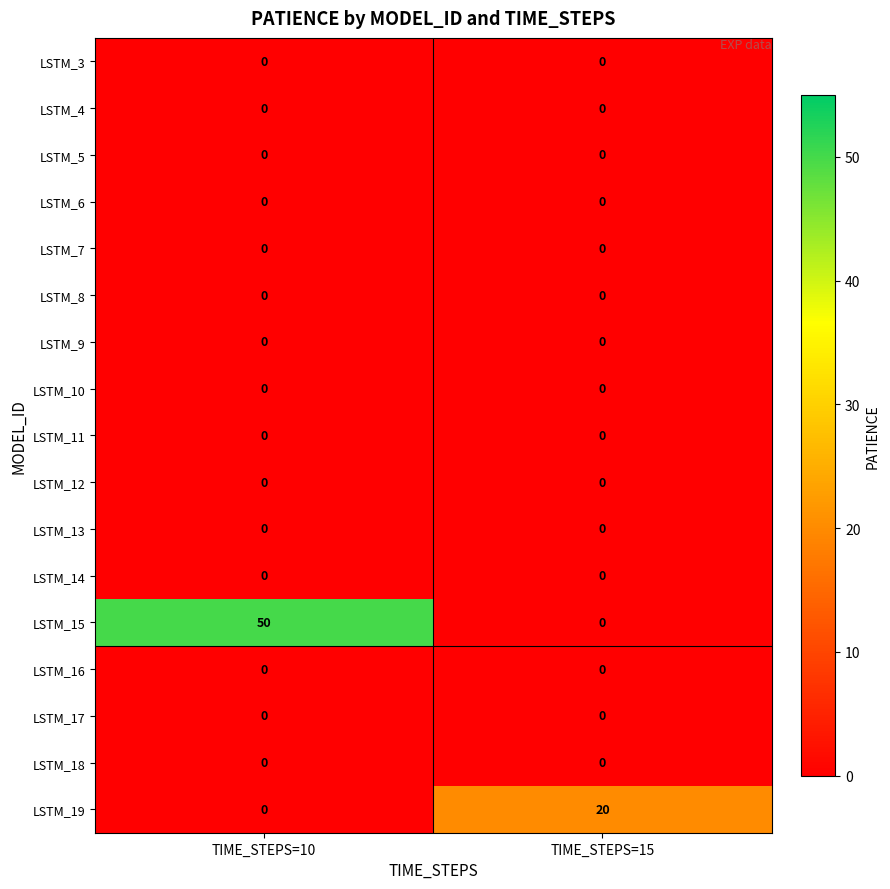

What is the greatest value displayed?

50